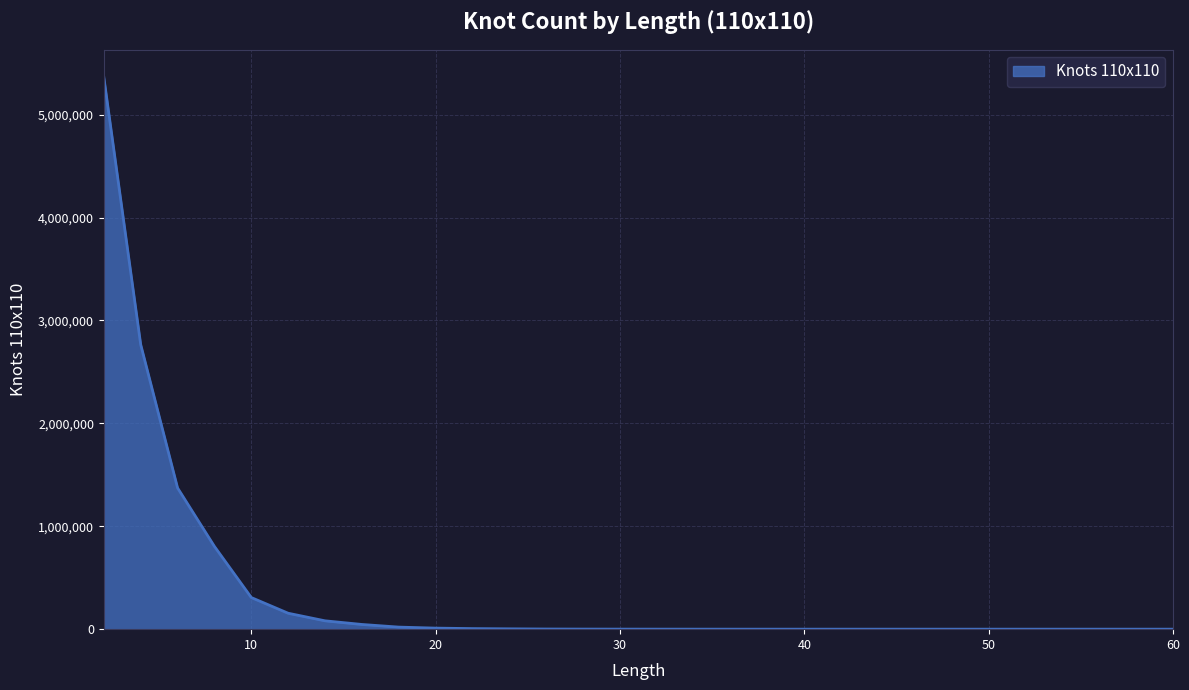

Does the chart display data point markers on the line(s)?

No